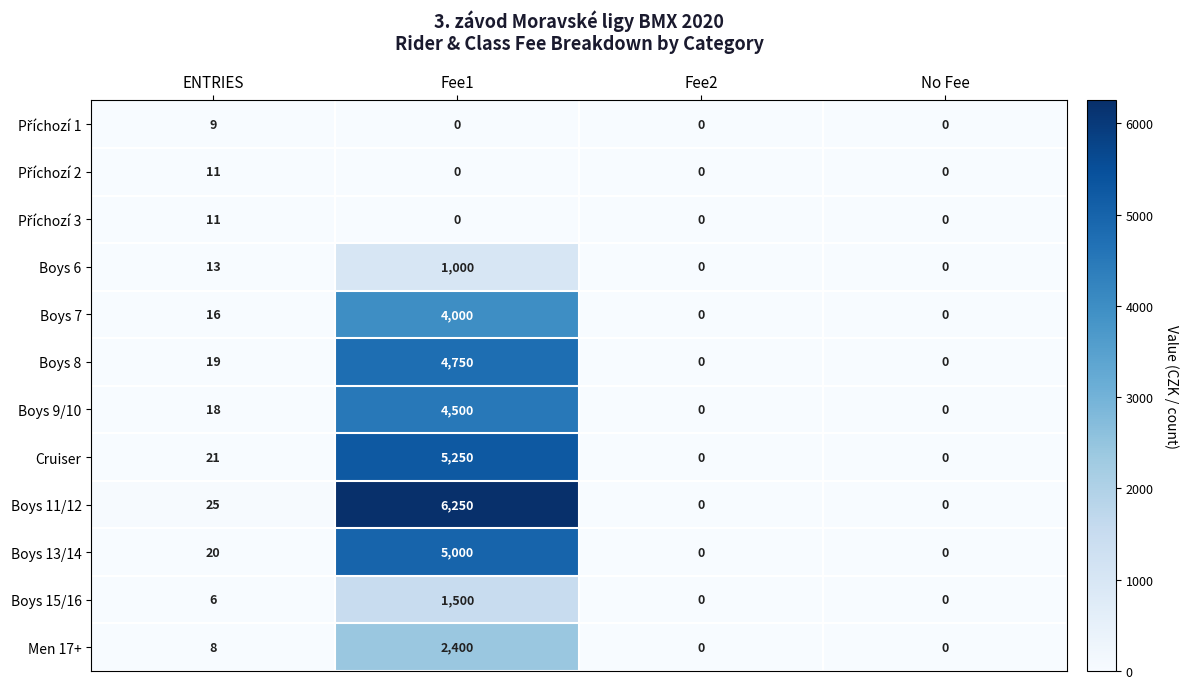

True or false: Boys 9/10 has a value of 0 at No Fee.

True